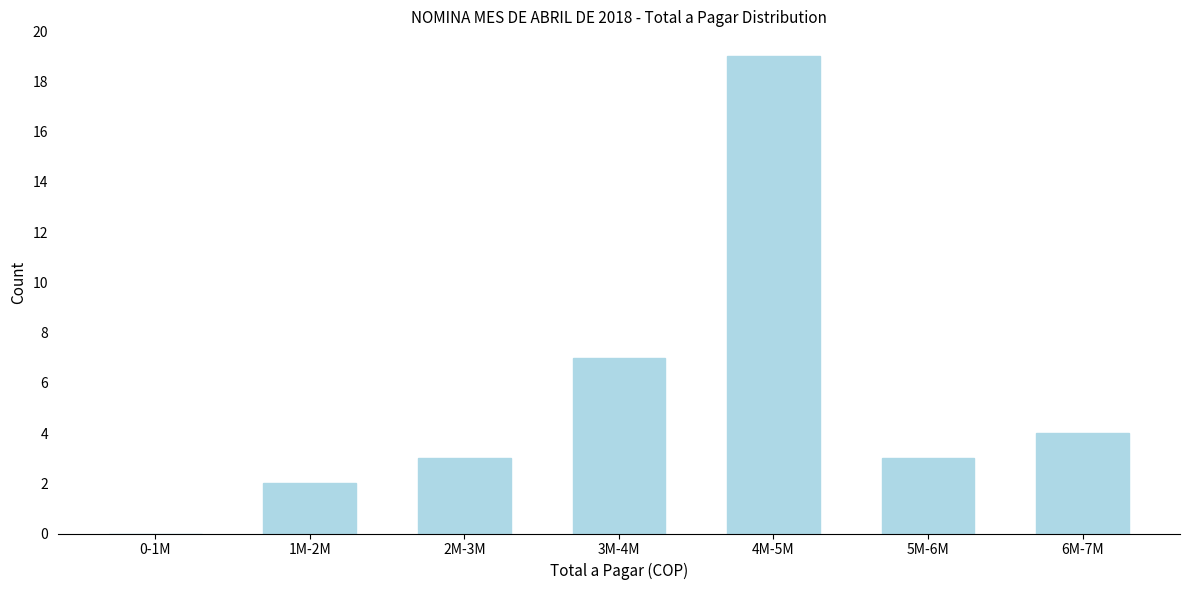

Reading left to right, what are all the values shown in this chart?

0-1M=0	1M-2M=2	2M-3M=3	3M-4M=7	4M-5M=19	5M-6M=3	6M-7M=4